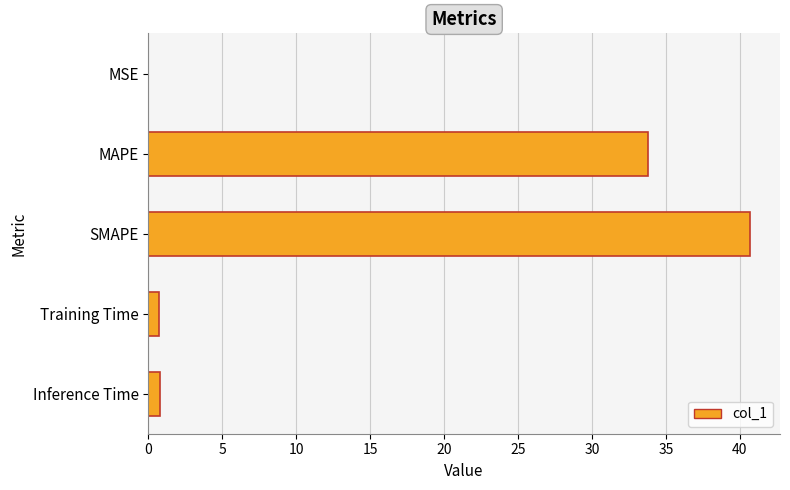

What is the sum of all values?

76.0